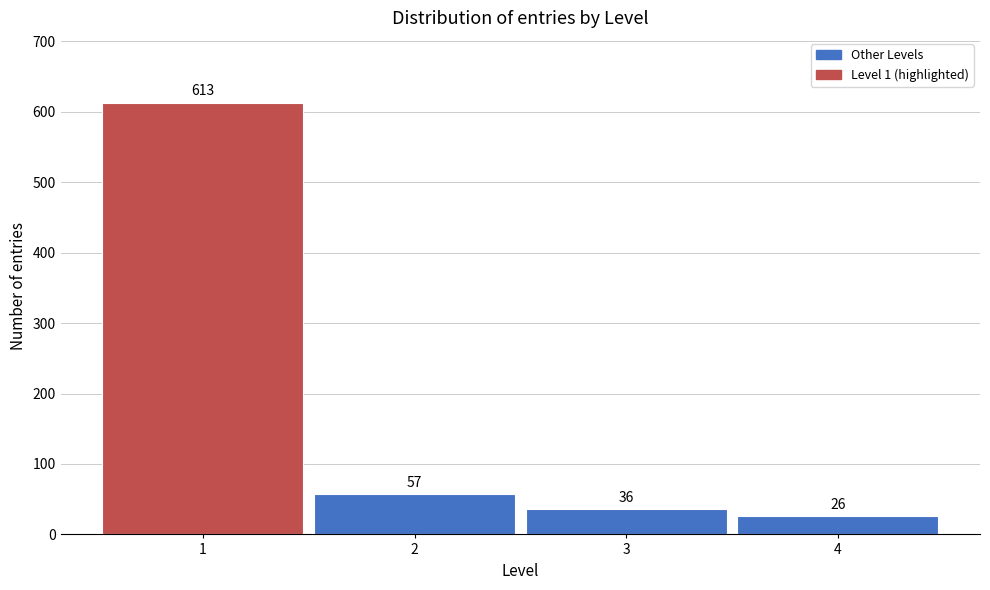

Reading left to right, list all the values displayed in this chart.

613	57	36	26